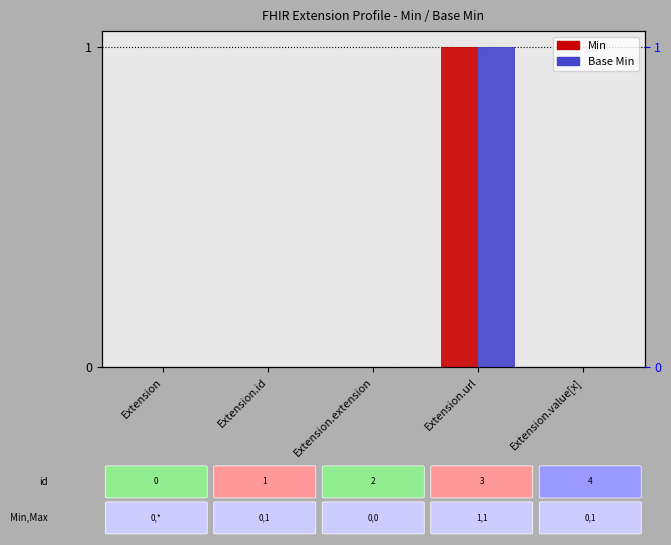

Is the value of Min at Extension greater than the value of Base Min at Extension.url?

No